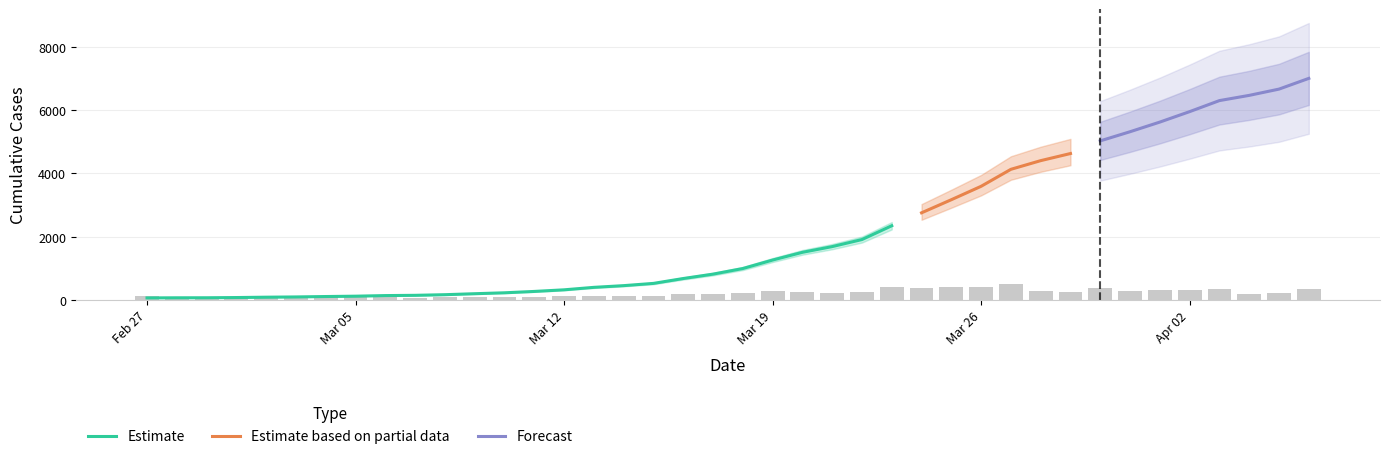

What is the sum of the values at 2020-02-27 and 2020-03-19?

1325